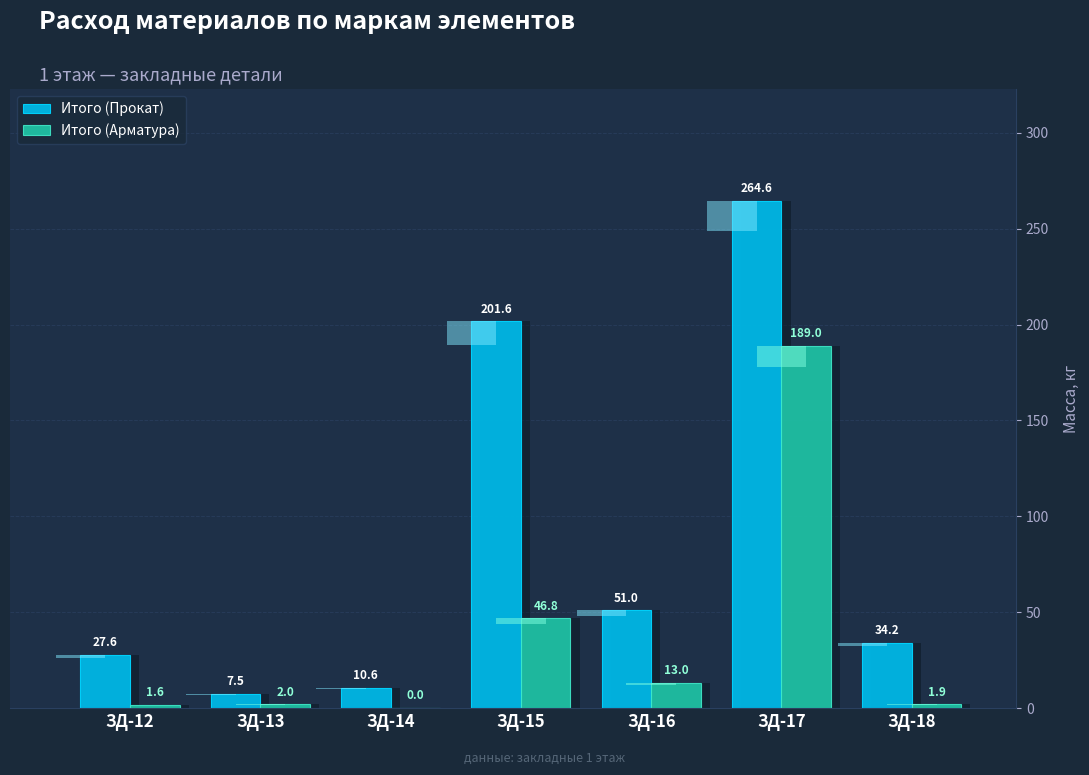

The value of Итого (Арматура) at ЗД-12 is 0.6. True or false?

False